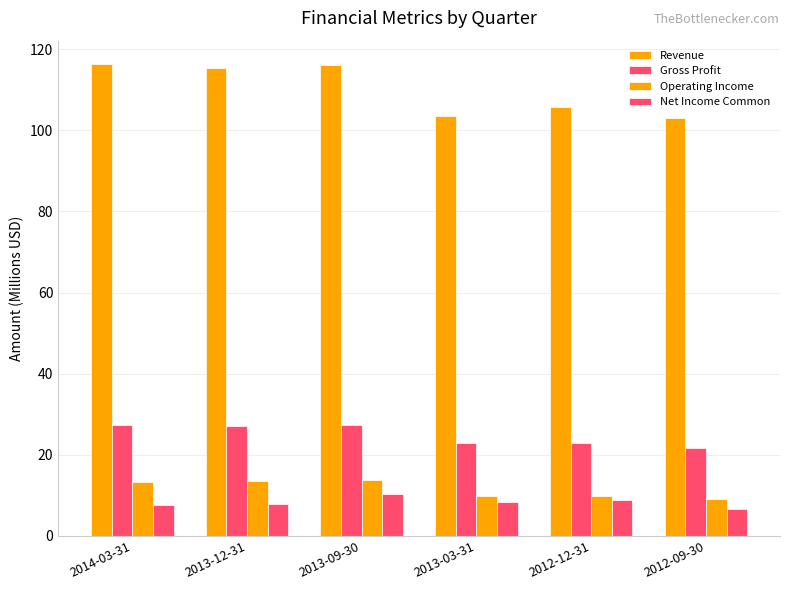

How many categories are shown in the chart?

6